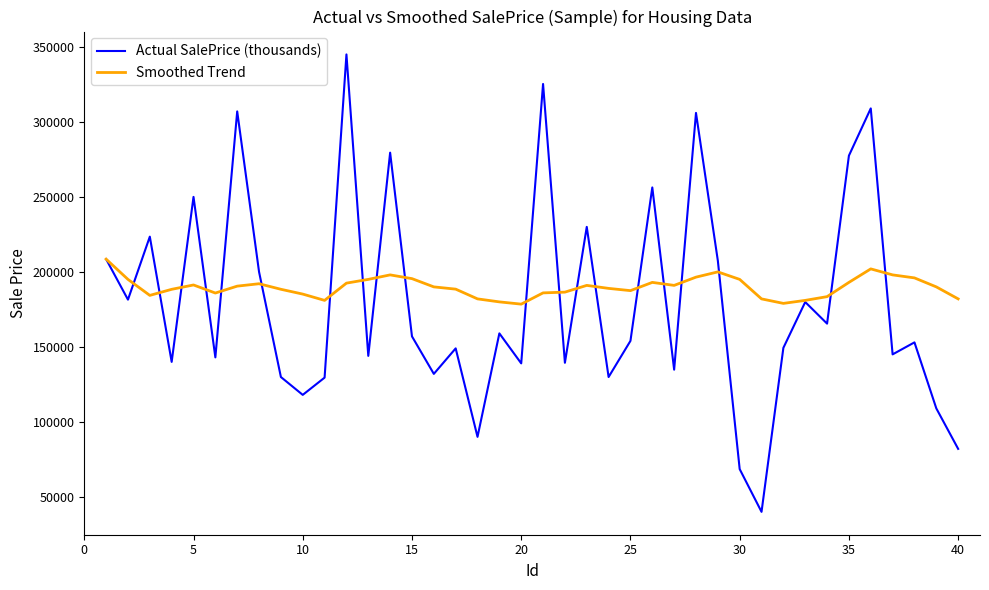

True or false: Smoothed Trend and Actual SalePrice (thousands) cross at least once.

True